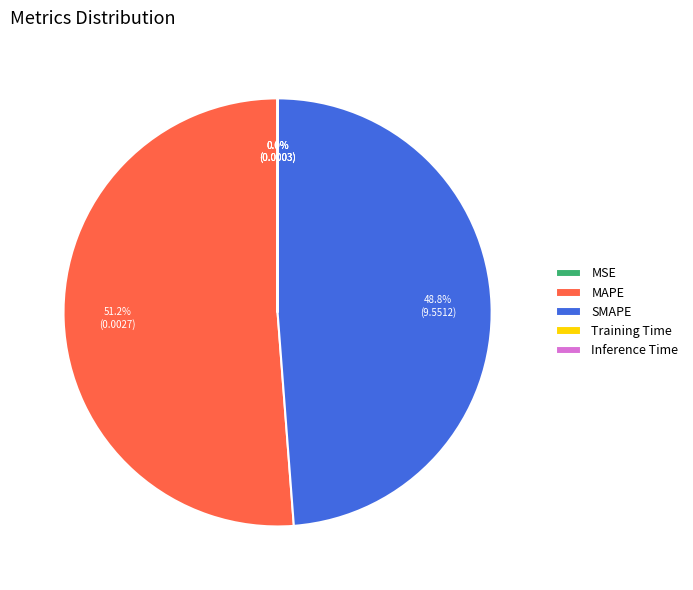

What is the largest slice in the pie chart?

MAPE